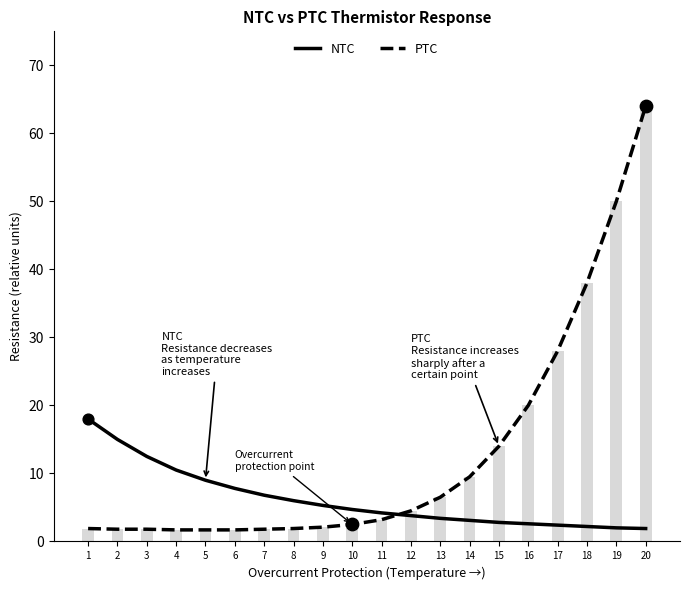

Which series contains the lowest Y value?

PTC